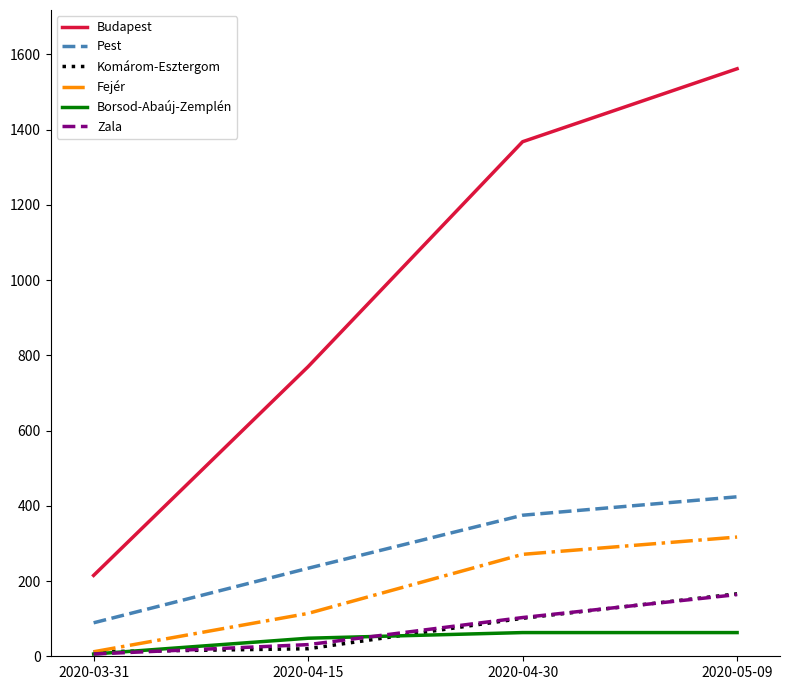

Rank the categories by Budapest value from highest to lowest.

2020-05-09, 2020-04-30, 2020-04-15, 2020-03-31